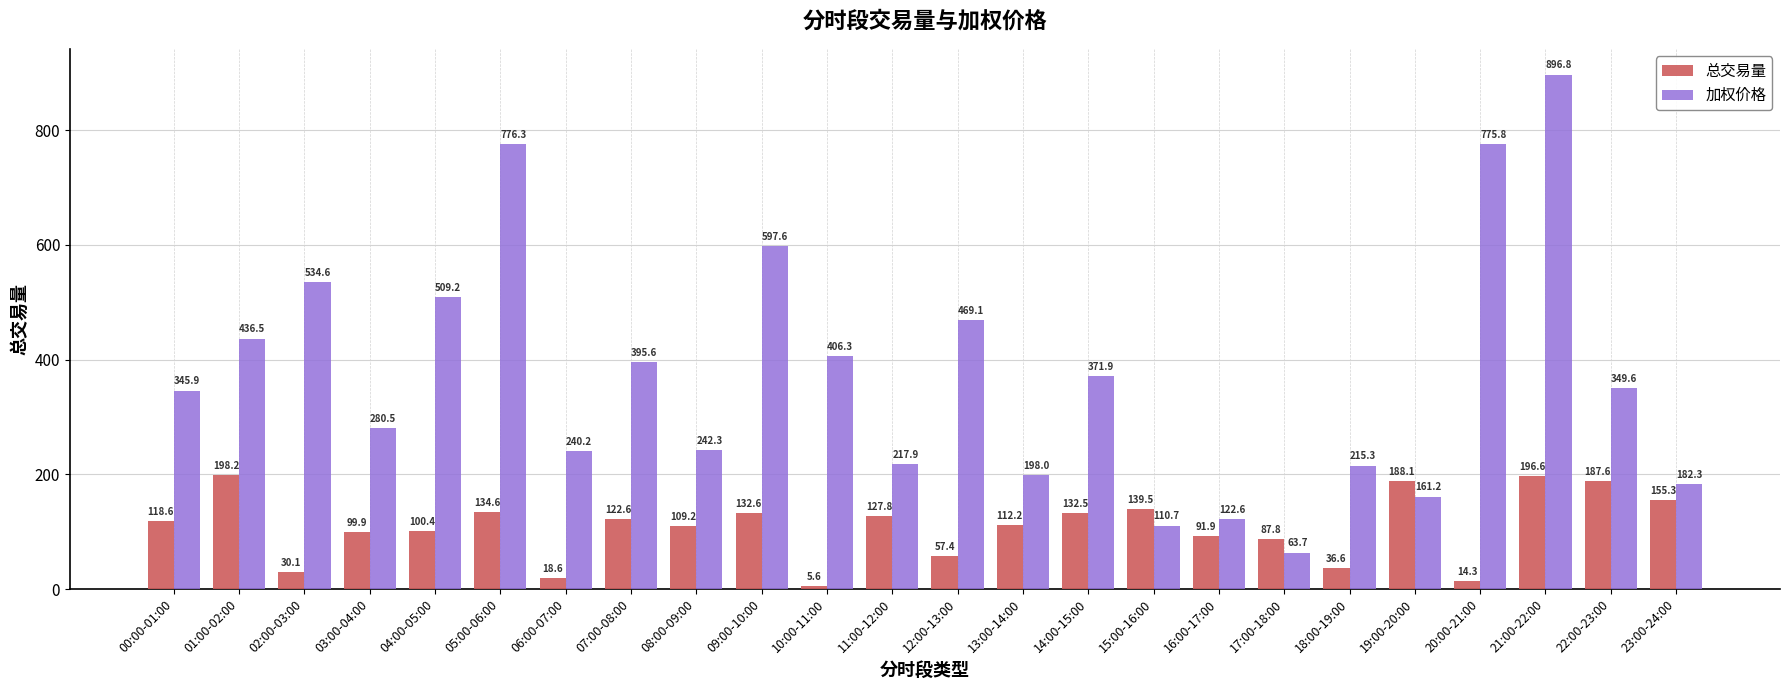

True or false: 总交易量 has a value of 118.6 at 00:00-01:00.

True